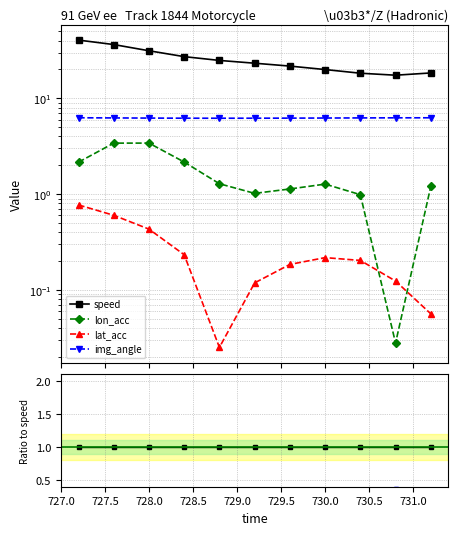

What is the difference between the maximum and minimum values in the img_angle series?

0.2